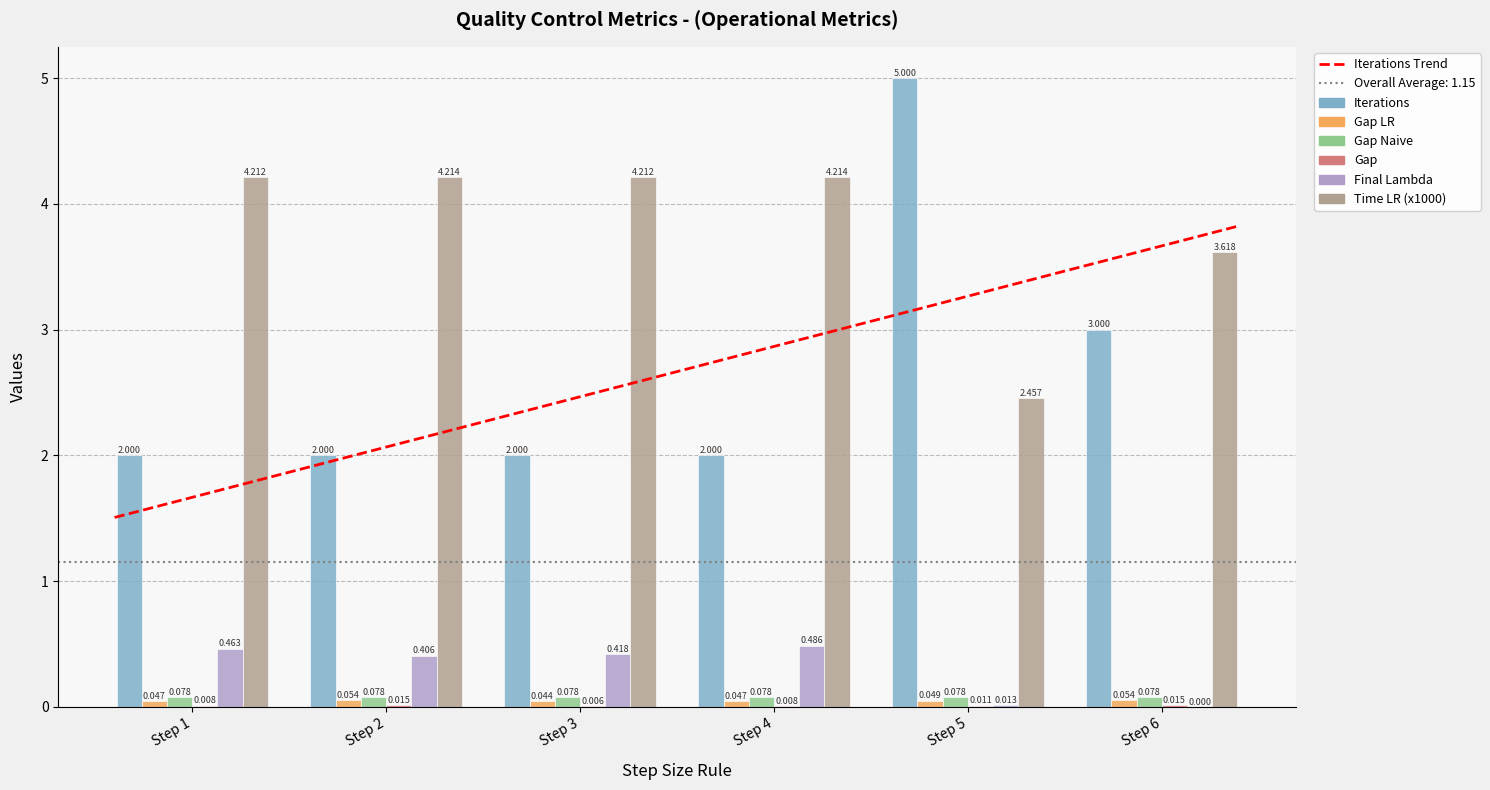

What is the lowest value of the Time LR (x1000) series?

2.5